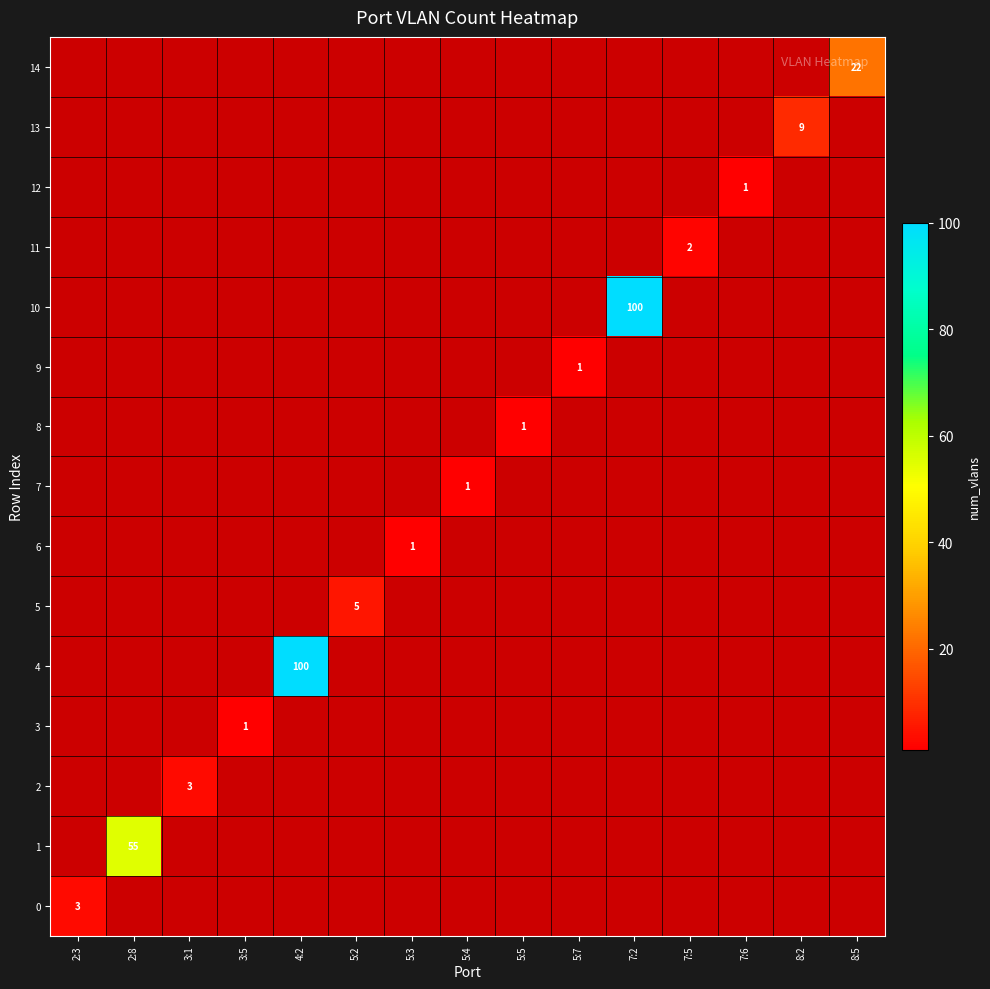

Which series has the widest spread of values?

4